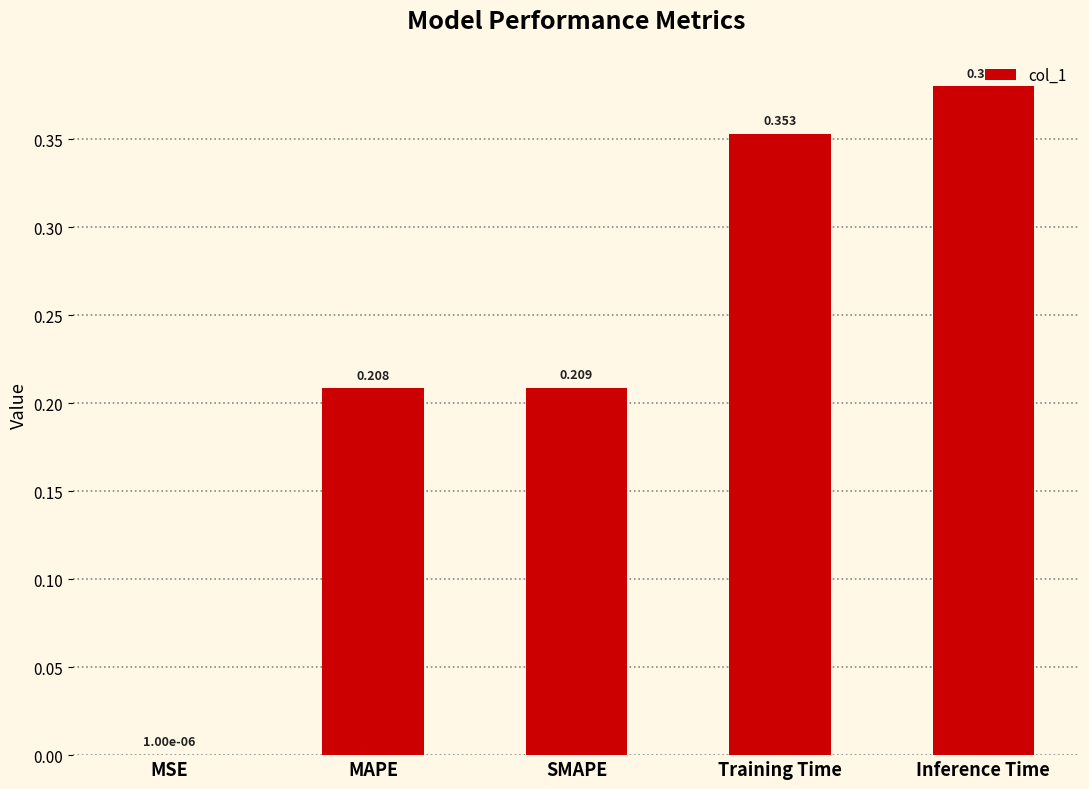

How many distinct data groups are displayed?

1